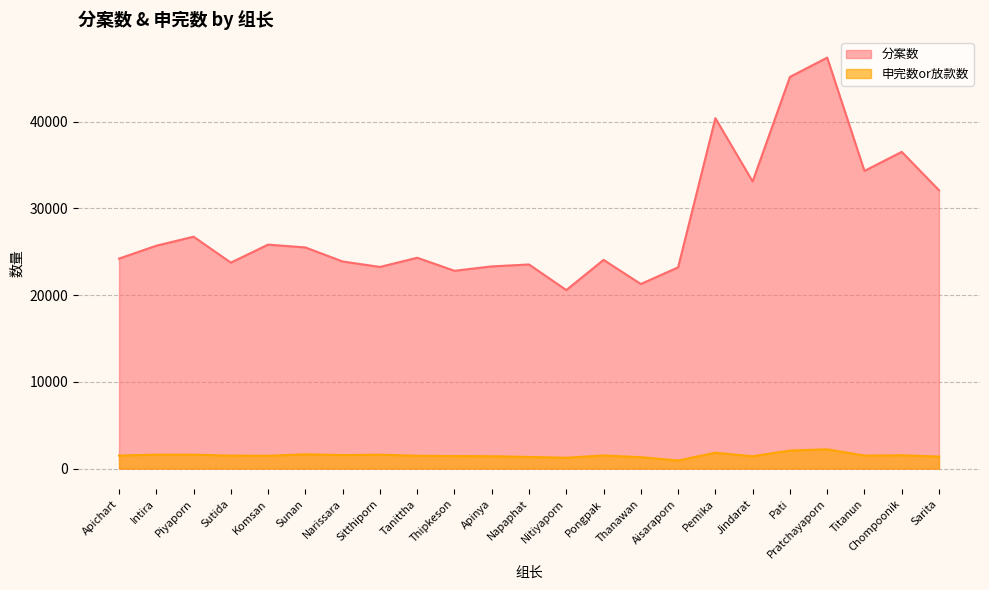

What is the lowest value of the 申完数or放款数 series?

926